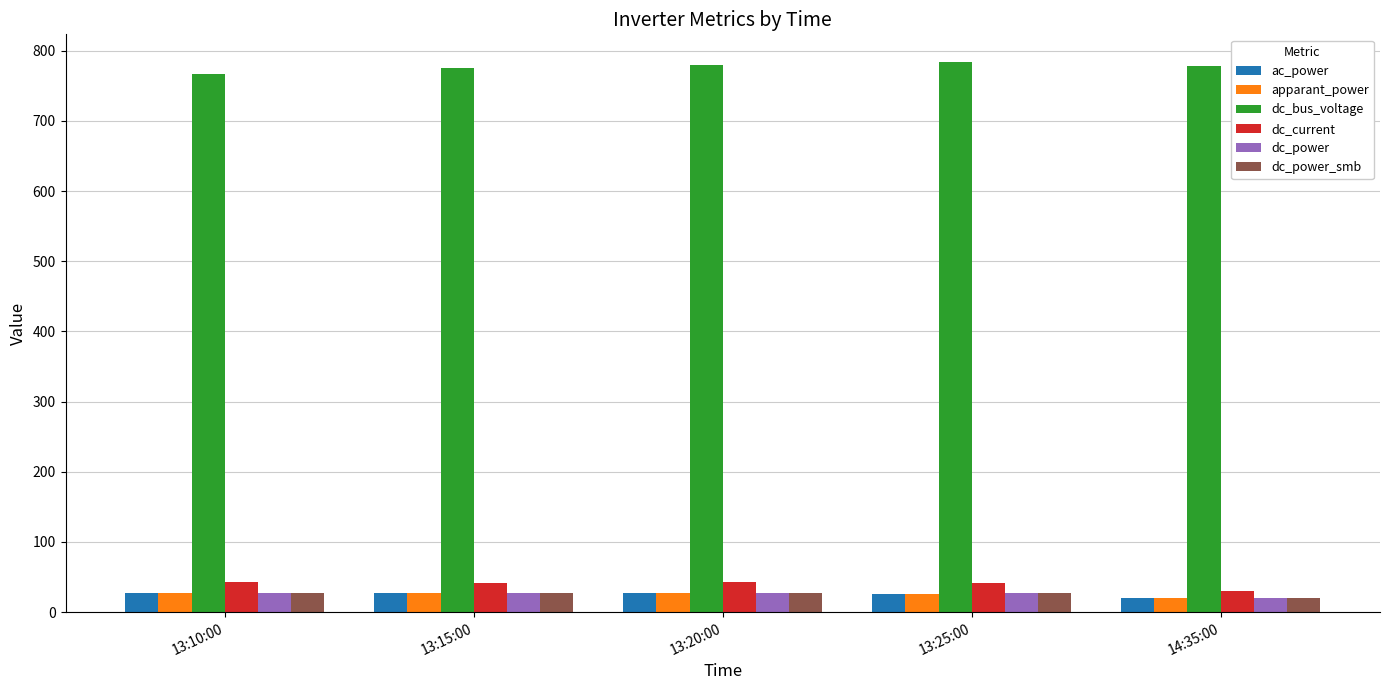

What is the minimum value shown in the chart?

20.2